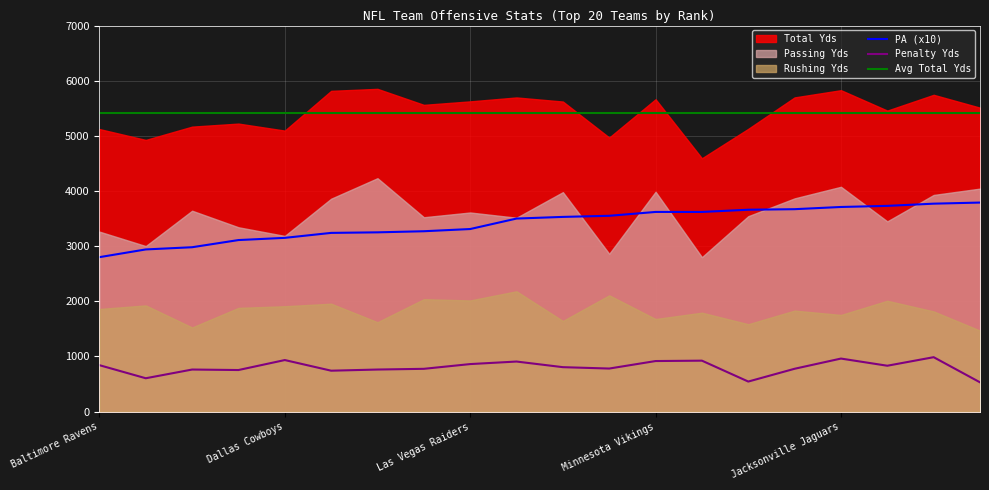

The value of PA at New England Patriots is 596. True or false?

False